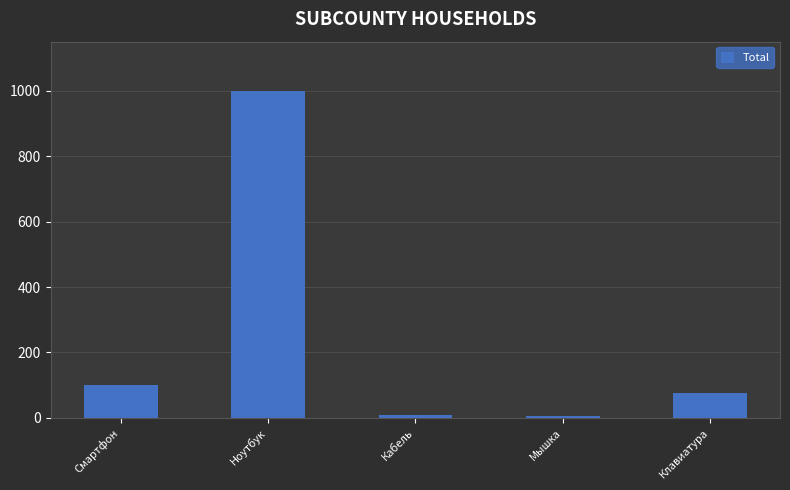

Which has a higher value, Клавиатура or Мышка?

Клавиатура